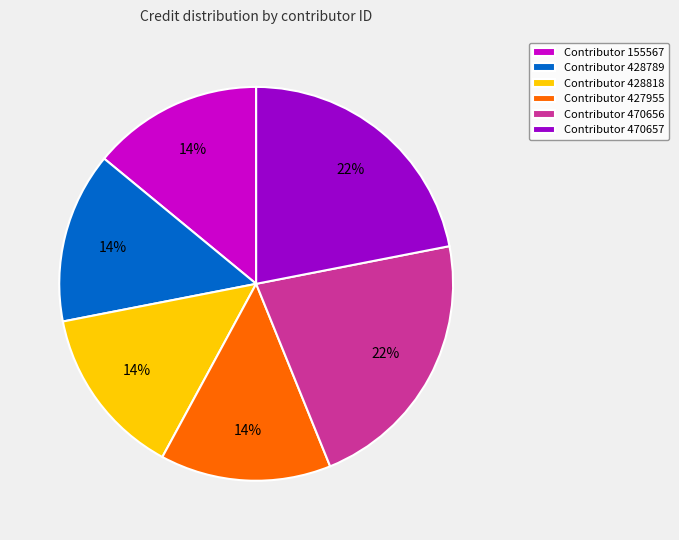

Does any single category account for the majority?

No